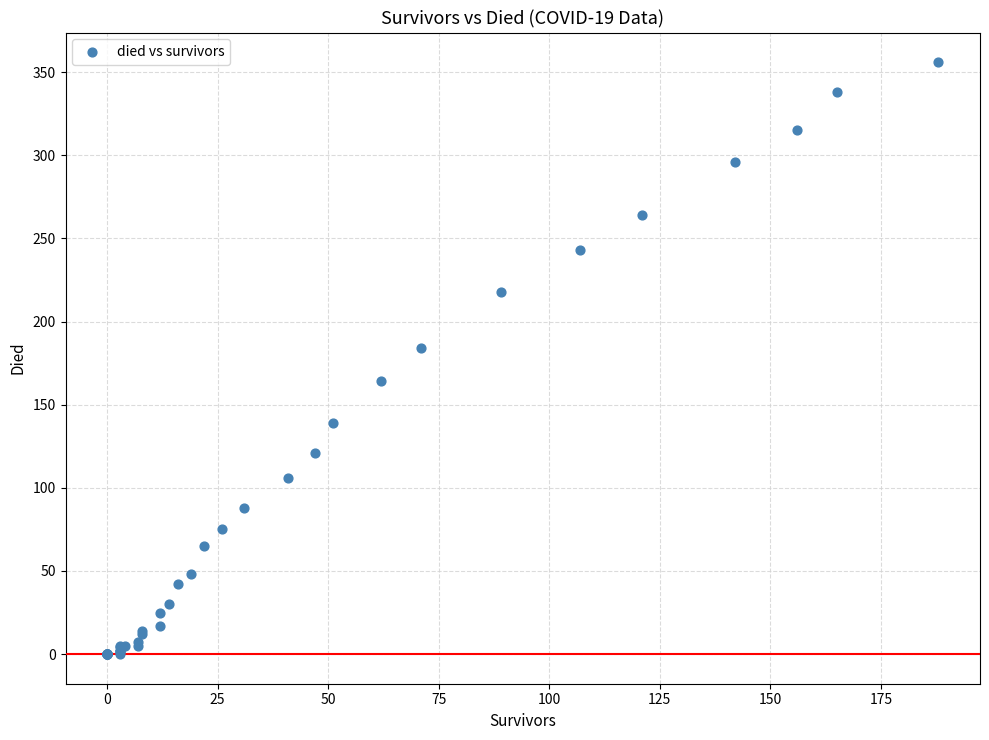

What Y value in the scatter plot is closest to 178?

184